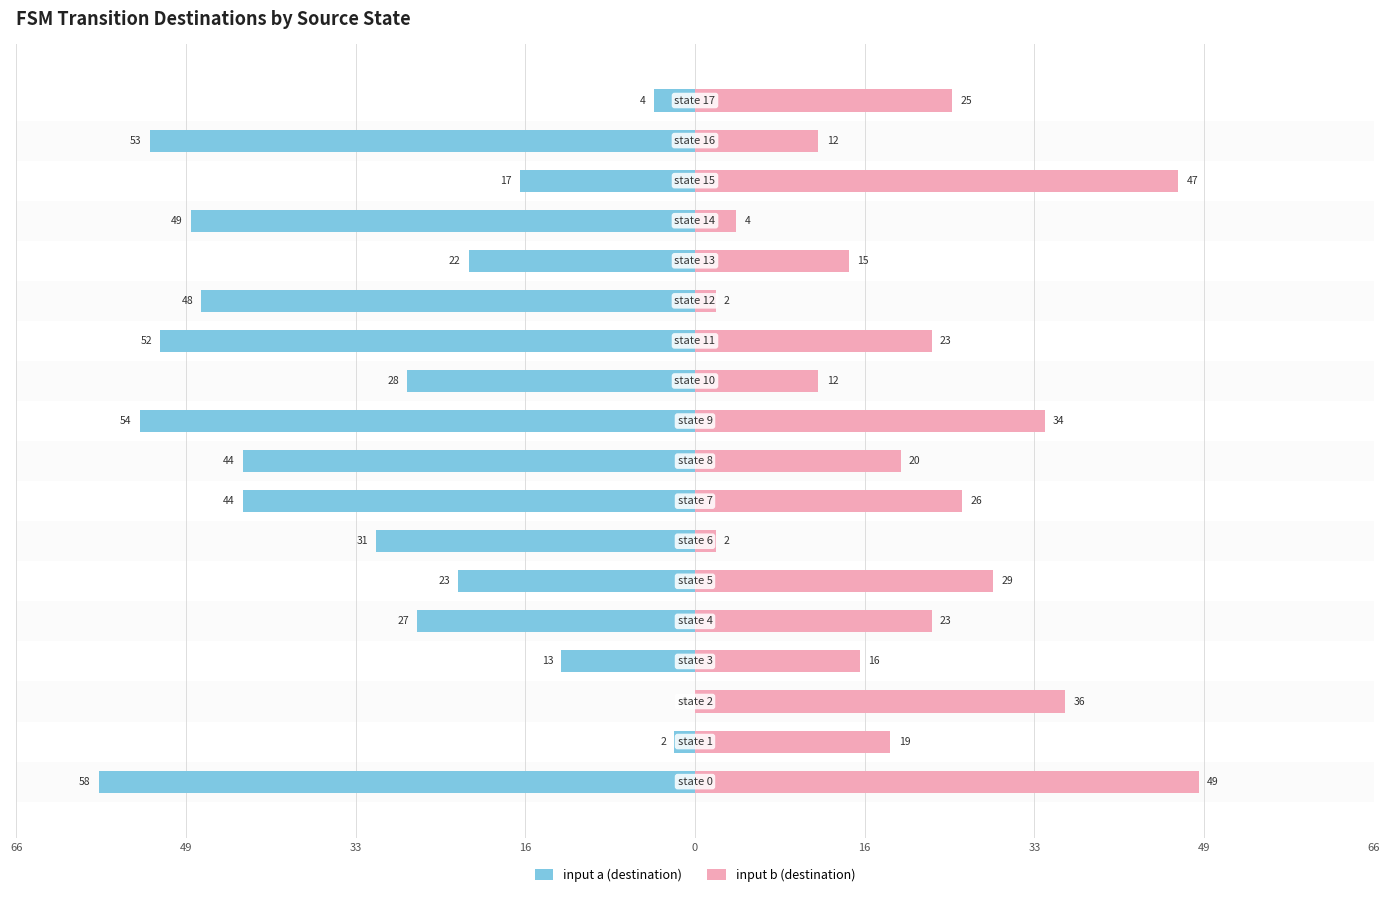

What is the label of the 7th bar from the right?

11